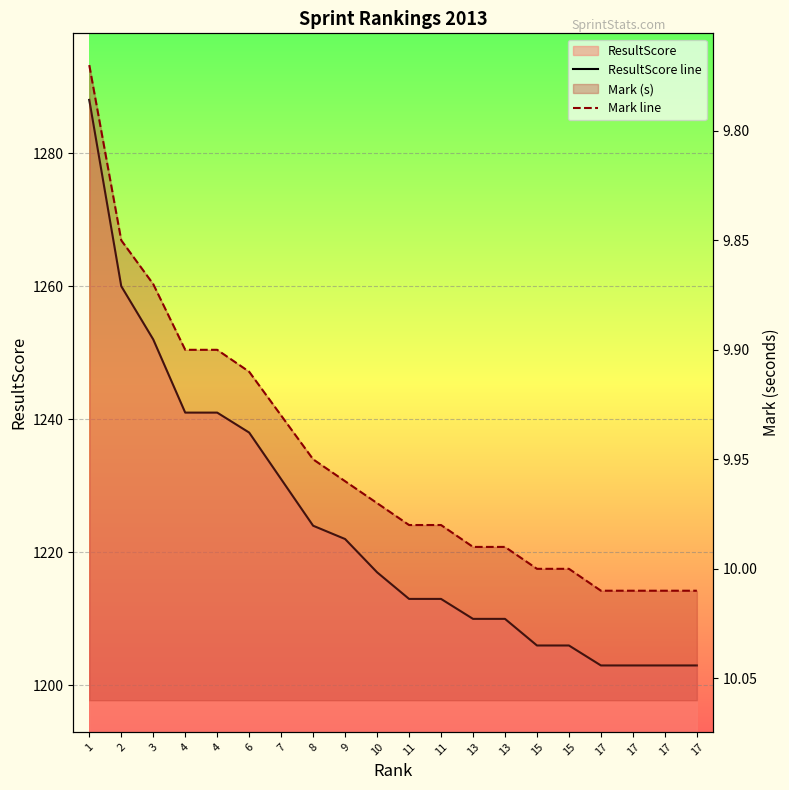

How many values in the ResultScore line series exceed 1217?

9